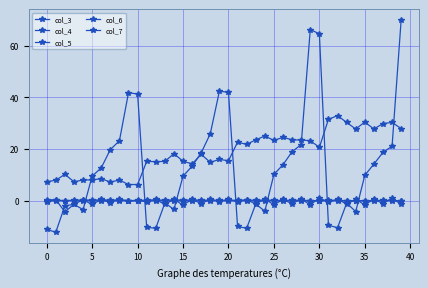

At which label is col_4 closest to 28?

18